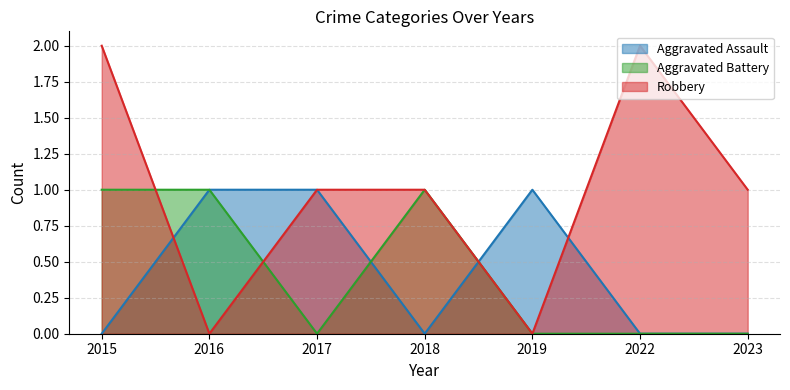

What are all the series names shown in the legend?

Aggravated Assault, Aggravated Battery, Robbery